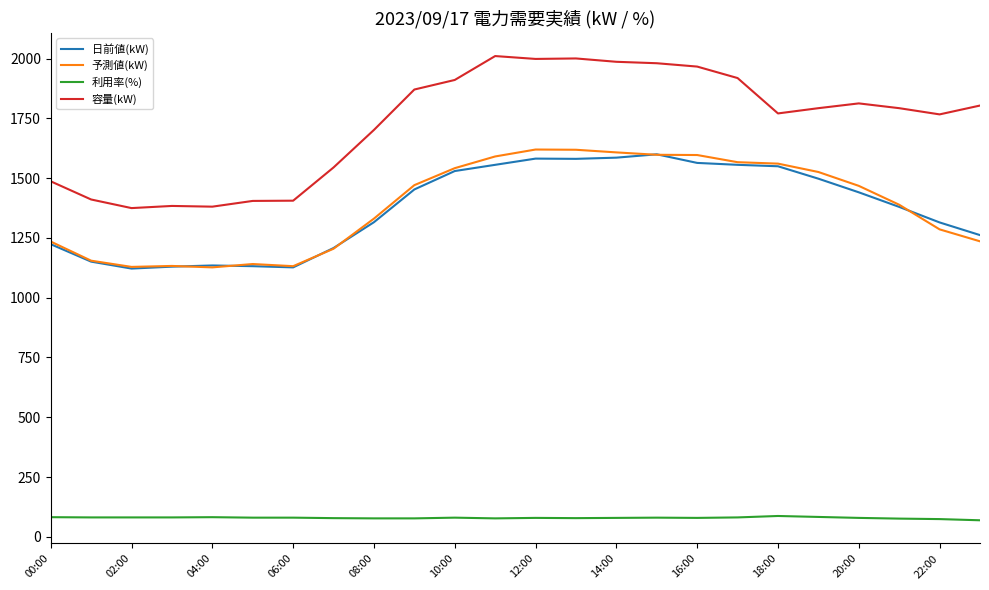

True or false: 日前値(kW) and 利用率(%) cross at least once.

False